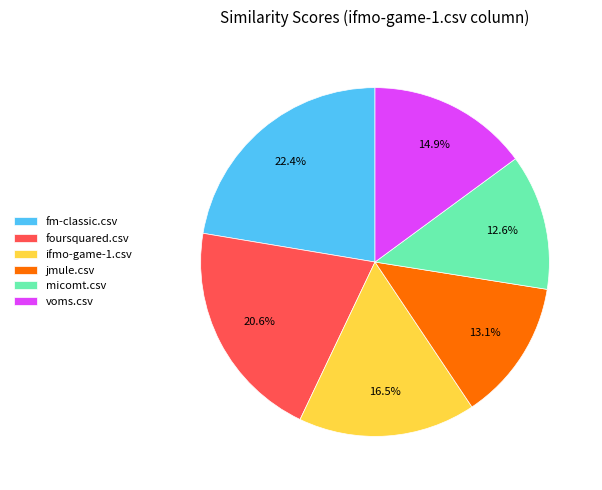

Between foursquared.csv and voms.csv, which is larger?

foursquared.csv